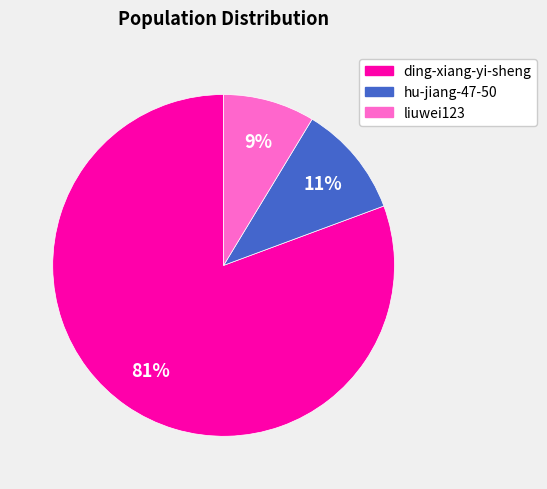

To the nearest percent, what is the combined percentage of ding-xiang-yi-sheng and hu-jiang-47-50?

91%